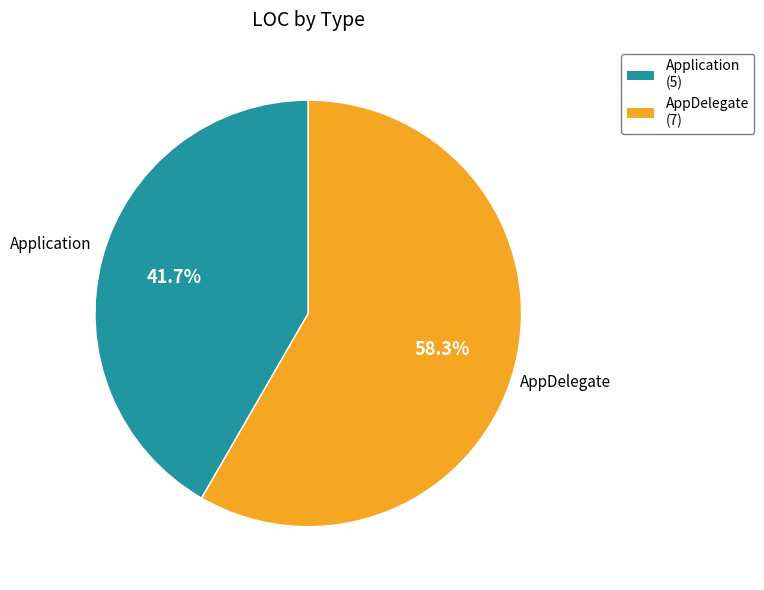

To the nearest percent, what is the combined percentage of AppDelegate and Application?

100%